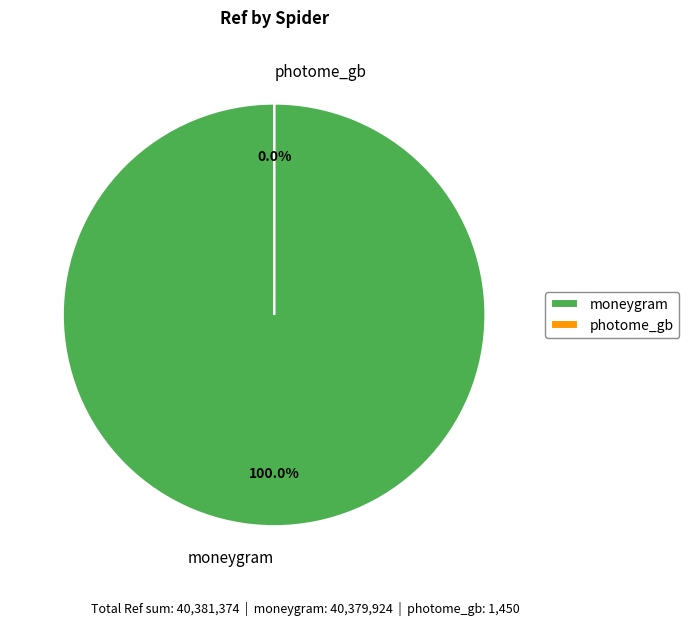

Is there any slice that represents more than half of the pie?

Yes